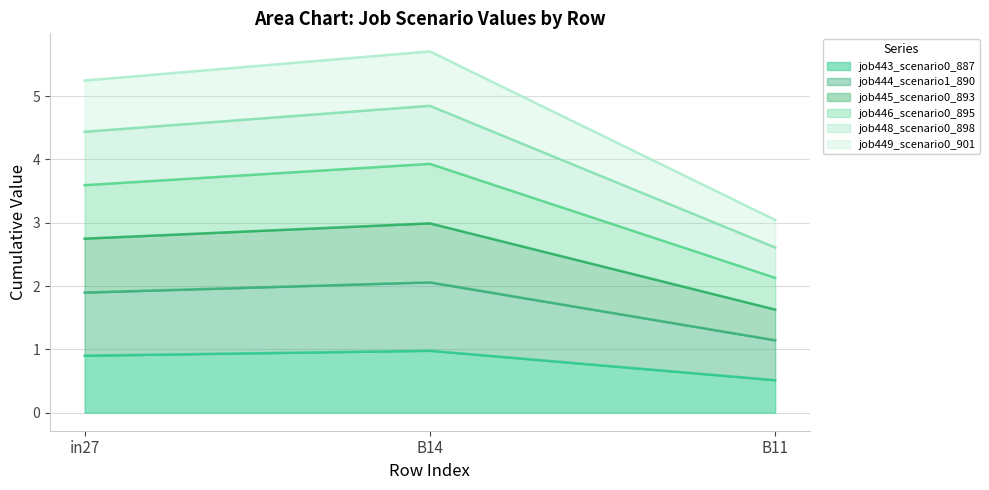

Reading right to left, what are the values for job443_scenario0_887?

B11=0.5	B14=1.0	in27=0.9